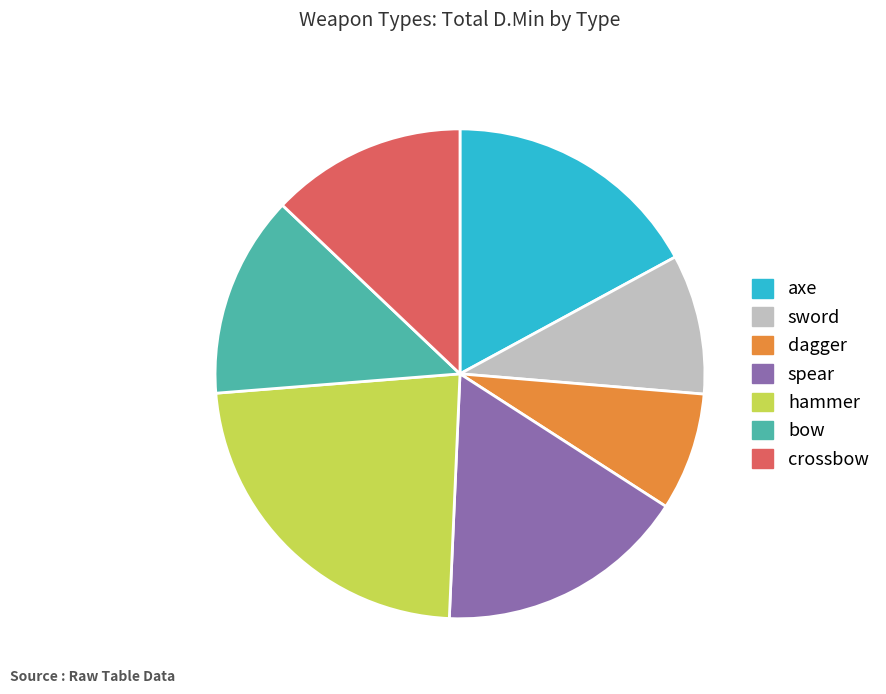

Do spear and hammer together represent more than half of the pie?

No